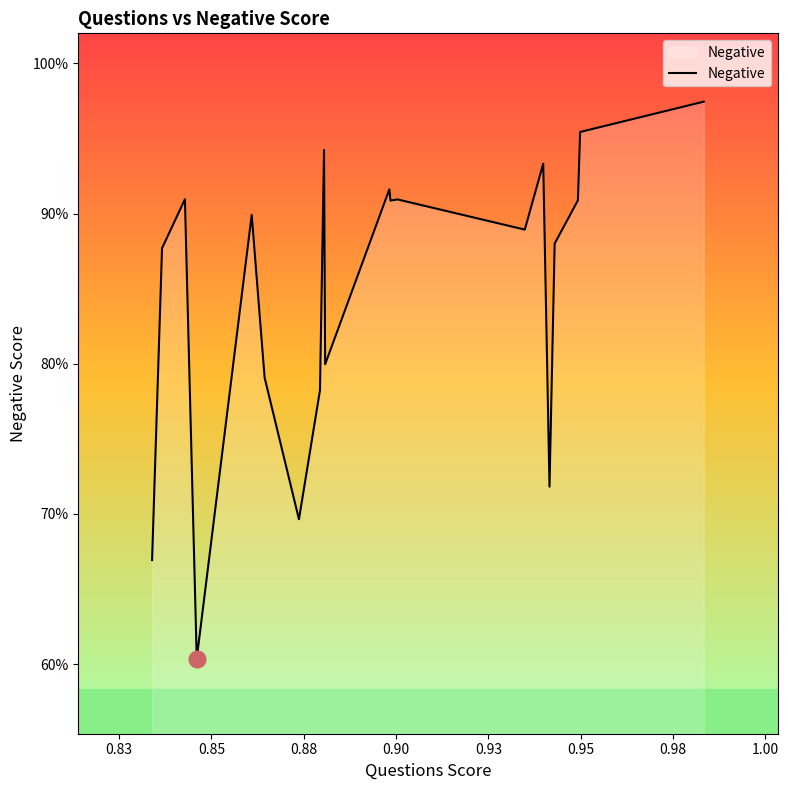

Does the chart display data point markers on the line(s)?

No